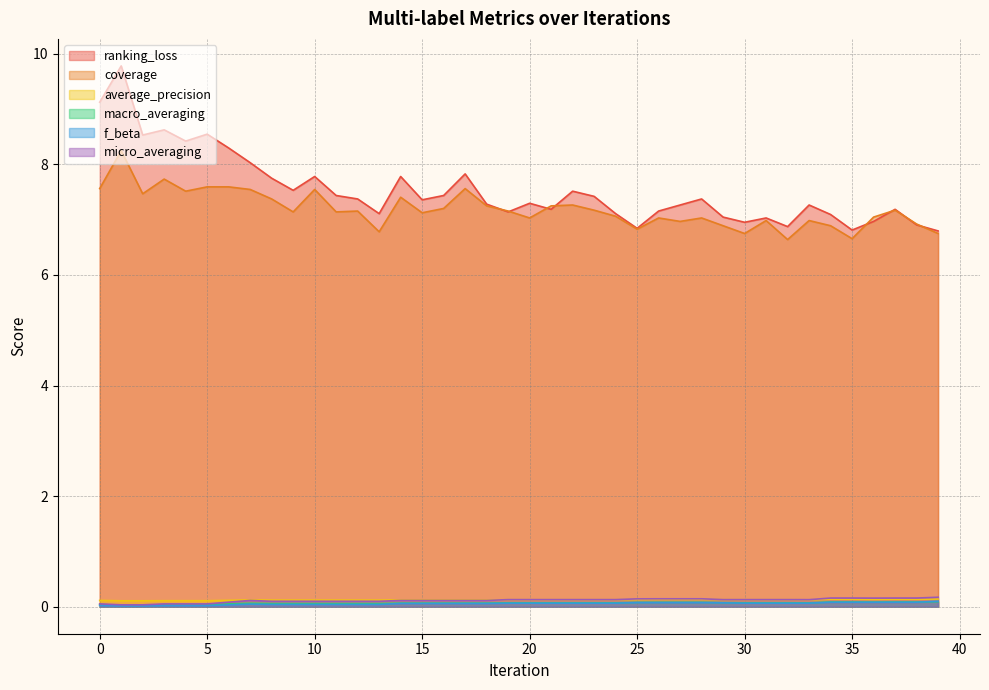

At which category does the chart reach its peak across all series?

1